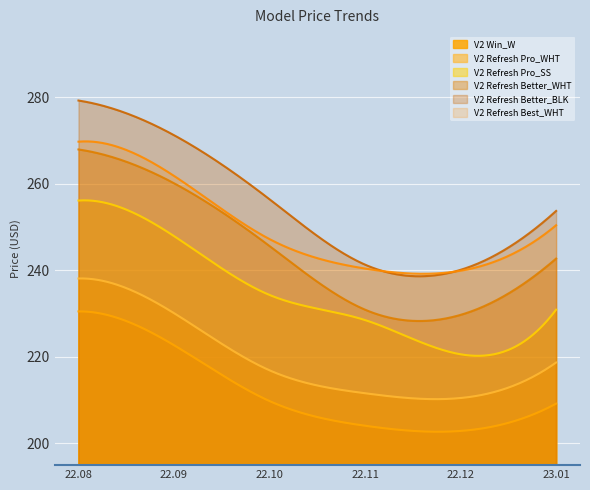

What is the label of the 1st point from the left?

22.08